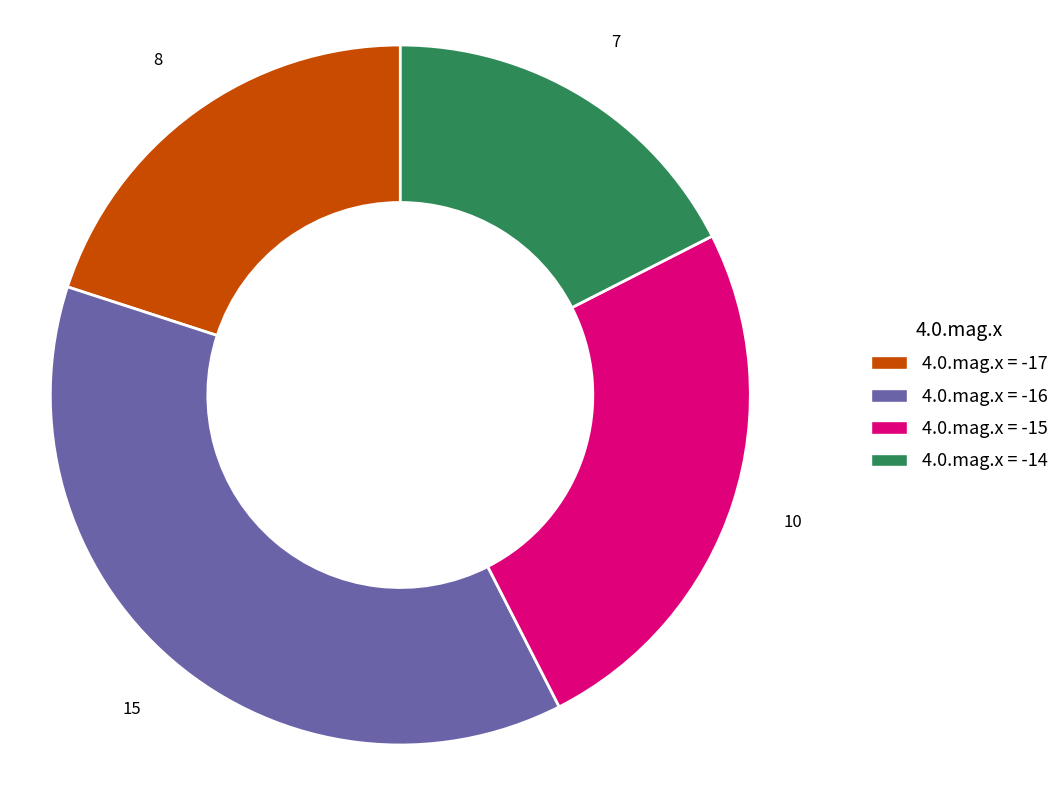

Which slice is the largest?

4.0.mag.x = -16